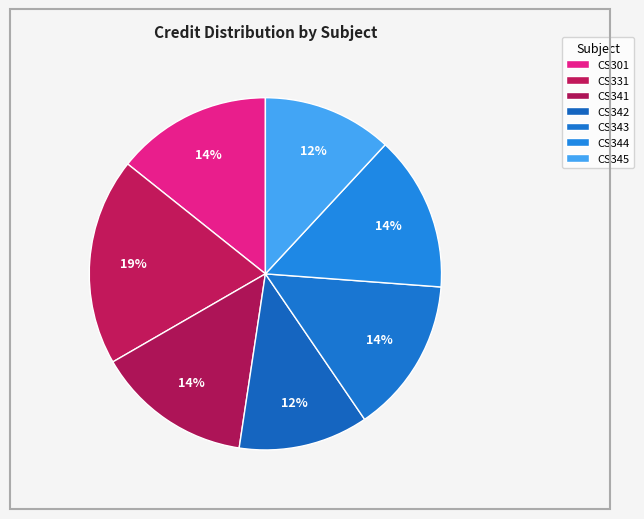

Between CS345 and CS342, which is larger?

CS345